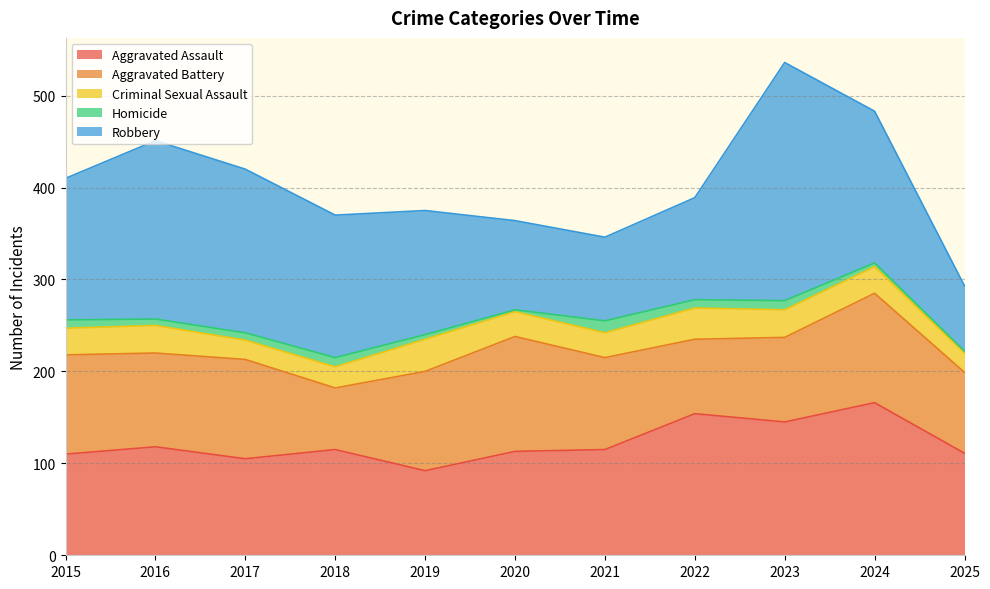

Rank the series by their maximum value, from lowest to highest.

Homicide, Criminal Sexual Assault, Aggravated Battery, Aggravated Assault, Robbery